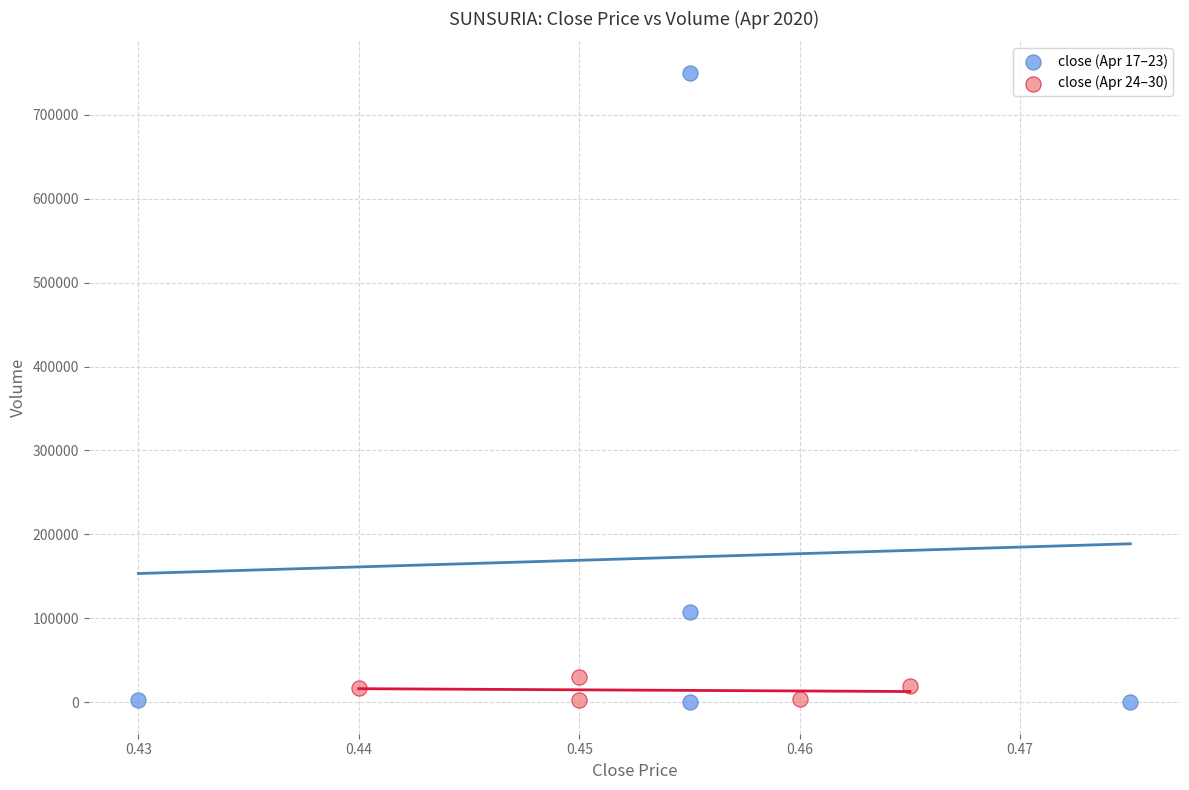

Which series reaches the maximum Y coordinate?

close (Apr 17–23)